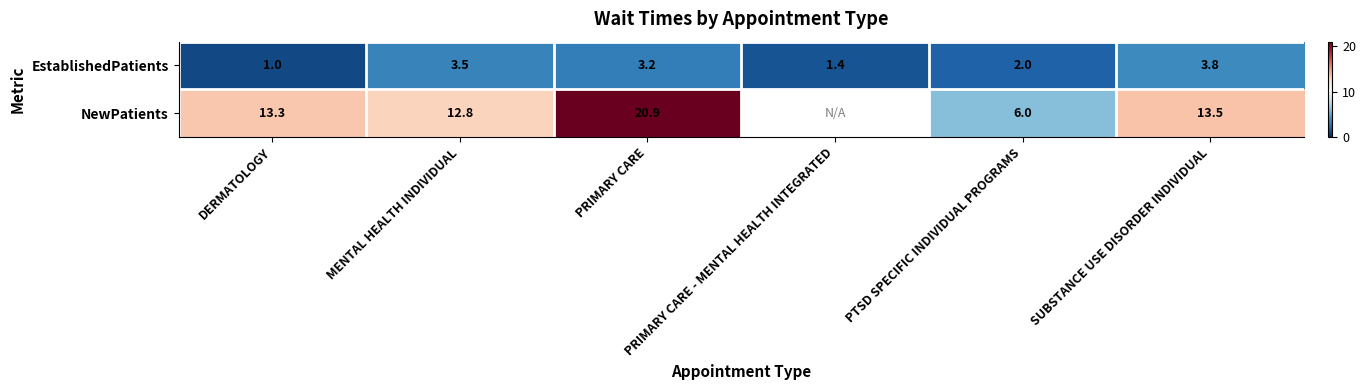

Between PRIMARY CARE and PRIMARY CARE - MENTAL HEALTH INTEGRATED, which is larger?

PRIMARY CARE